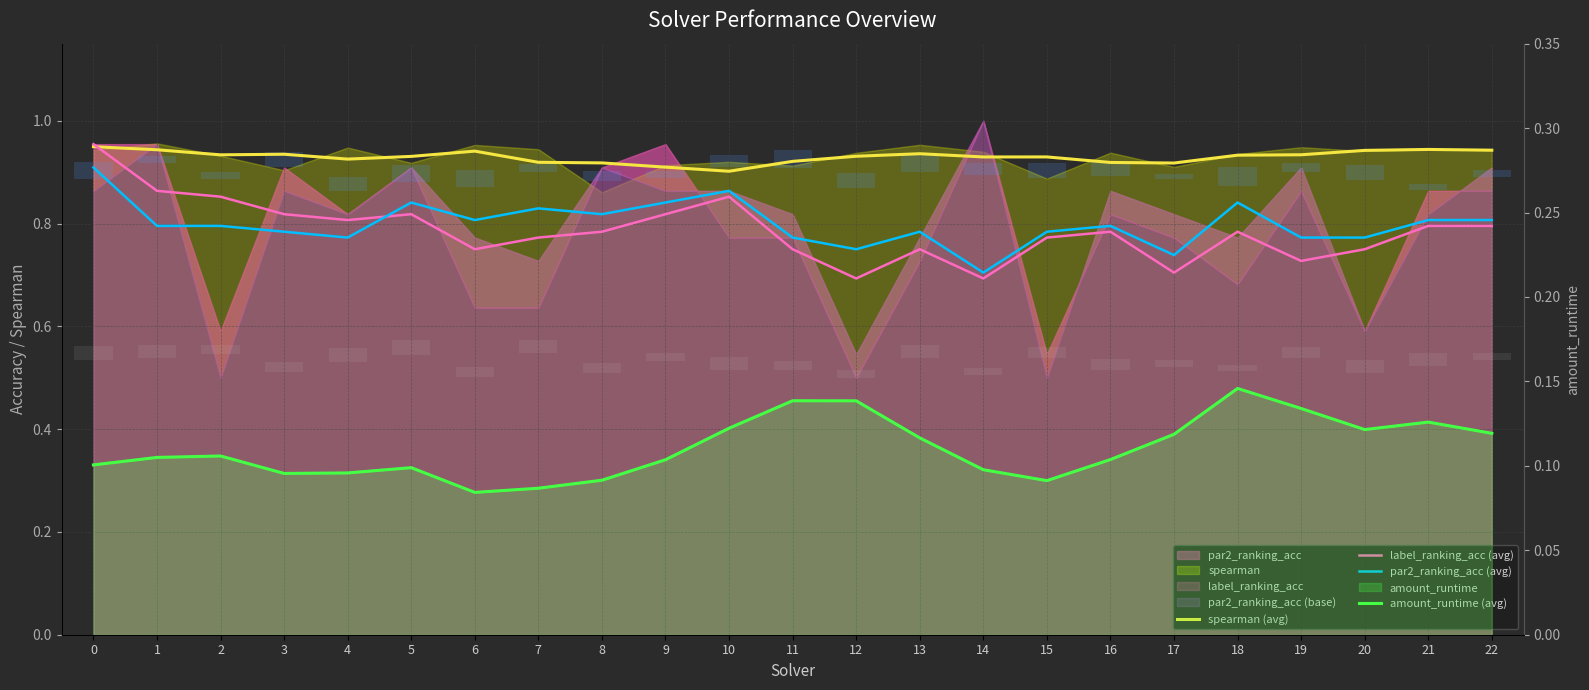

Which series has the largest total across all categories?

spearman (avg)